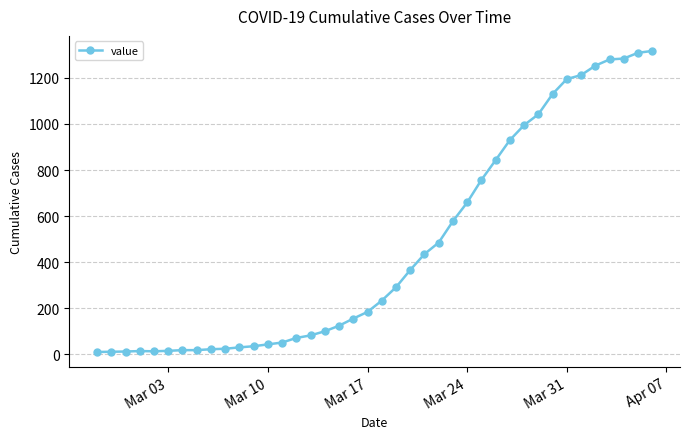

What is the greatest value displayed?

1317